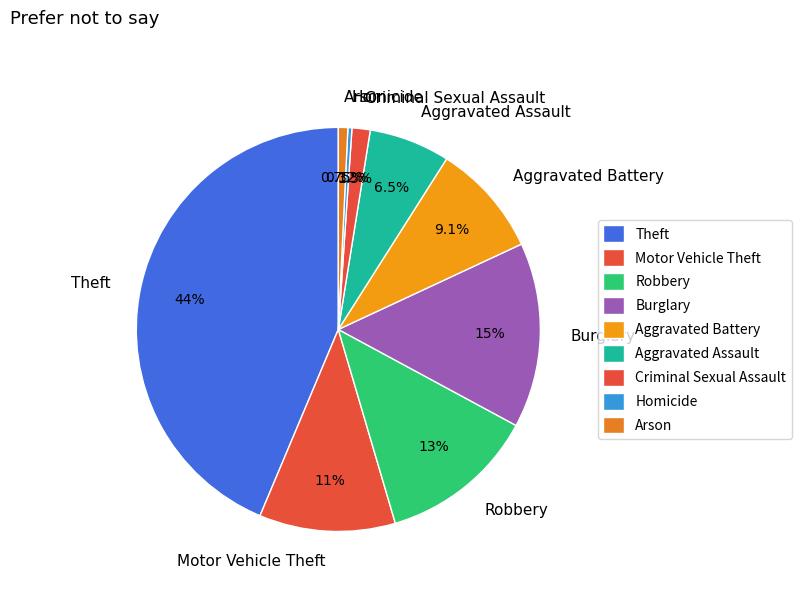

The Robbery slice represents 3% of the pie. True or false?

False